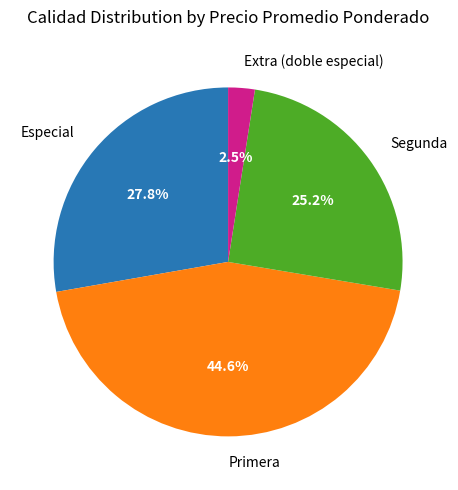

Between Primera and Especial, which is larger?

Primera